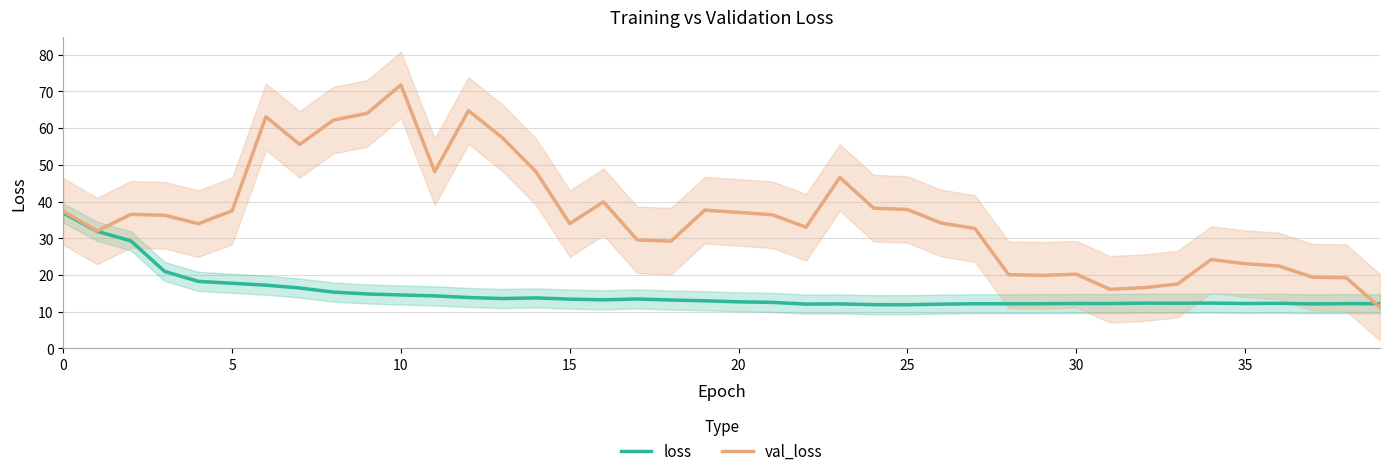

Is it true that val_loss equals 50.7 at 17?

False